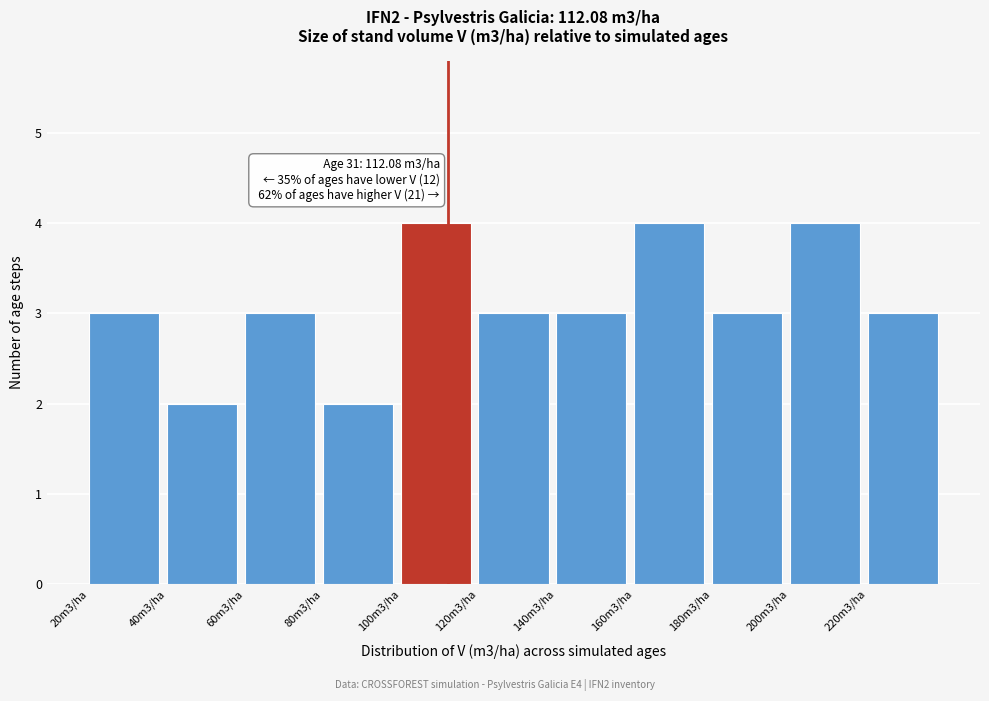

Reading left to right, transcribe all the data shown in this chart.

20m3/ha=3	40m3/ha=2	60m3/ha=3	80m3/ha=2	100m3/ha=4	120m3/ha=3	140m3/ha=3	160m3/ha=4	180m3/ha=3	200m3/ha=4	220m3/ha=3